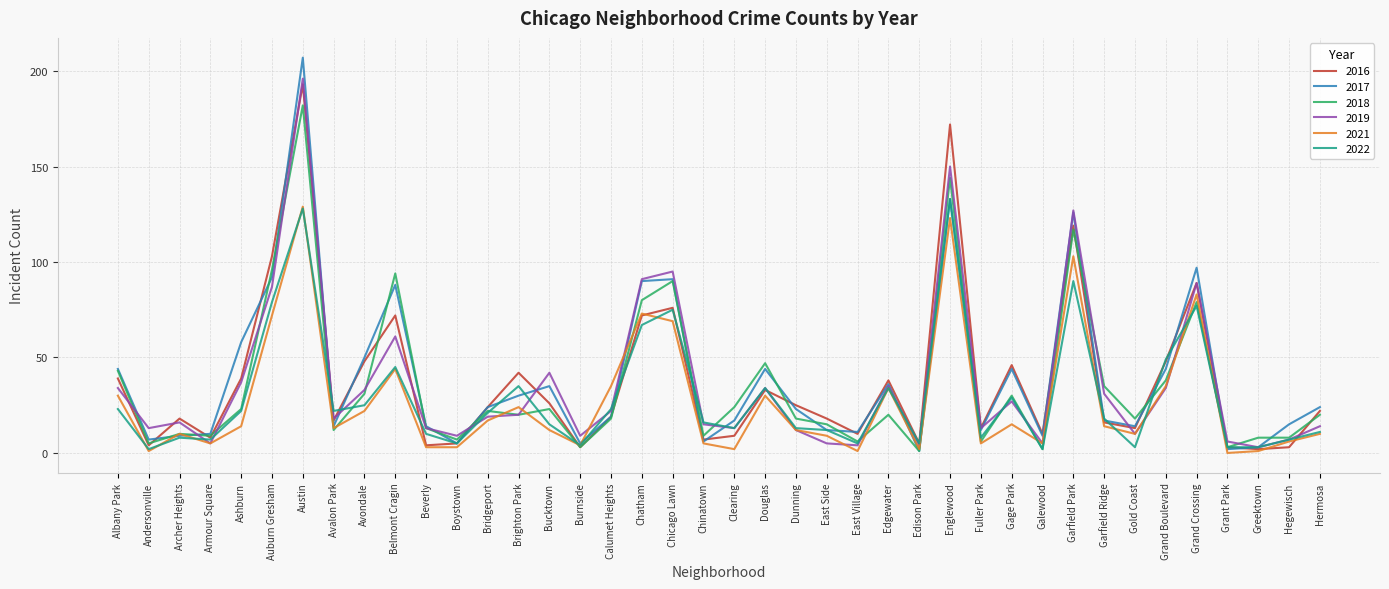

Is the value of 2018 at Clearing greater than the value of 2017 at Greektown?

Yes